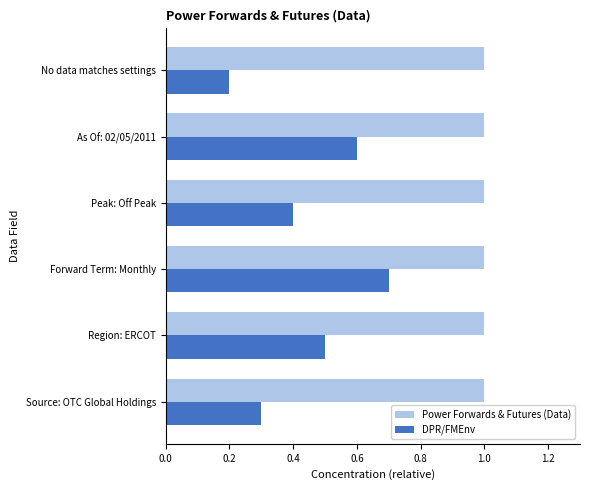

Rank the series at Source: OTC Global Holdings from lowest to highest value.

DPR/FMEnv, Power Forwards & Futures (Data)